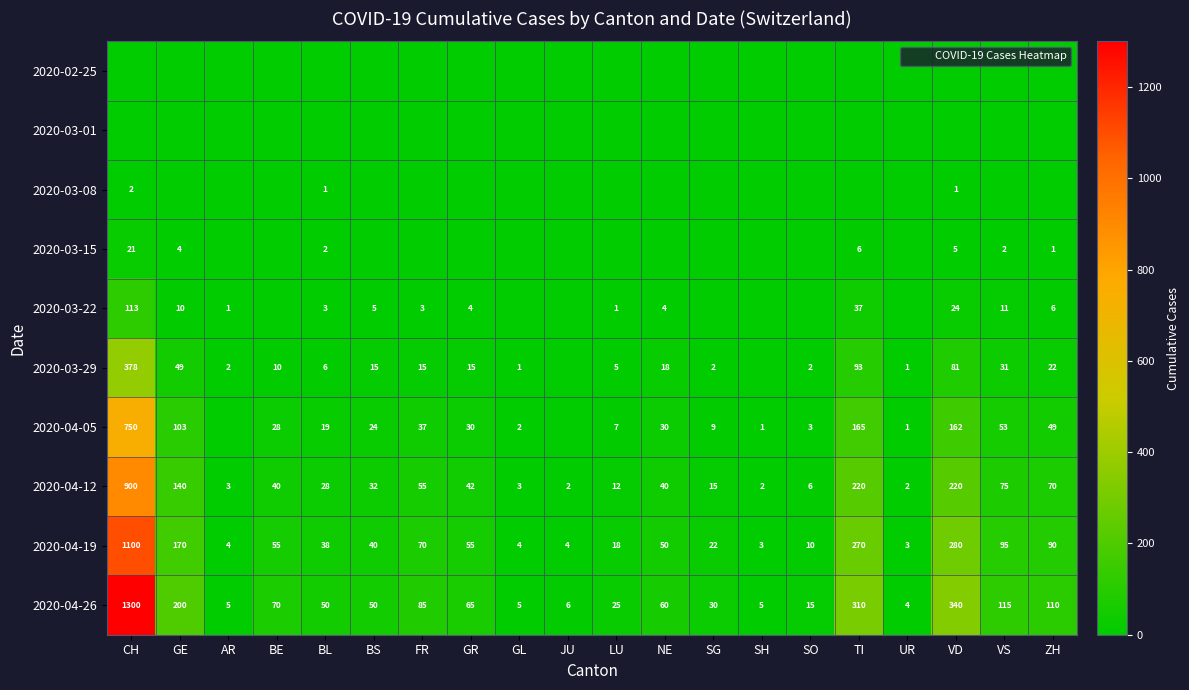

At SH, list the series in order from largest to smallest.

2020-04-26, 2020-04-19, 2020-04-12, 2020-04-05, 2020-02-25, 2020-03-01, 2020-03-08, 2020-03-15, 2020-03-22, 2020-03-29